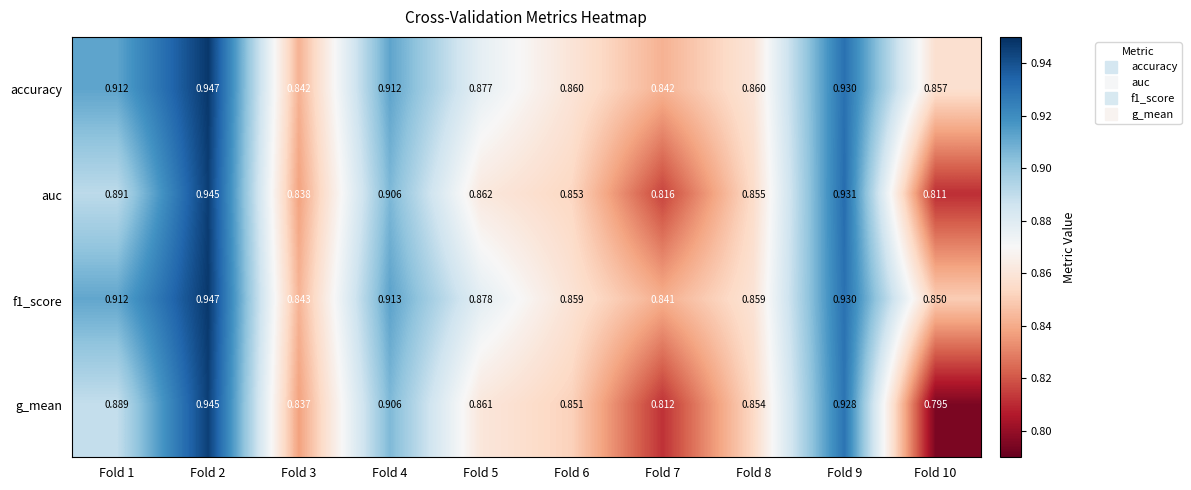

Is the value of f1_score at Fold 3 greater than the value of auc at Fold 7?

Yes